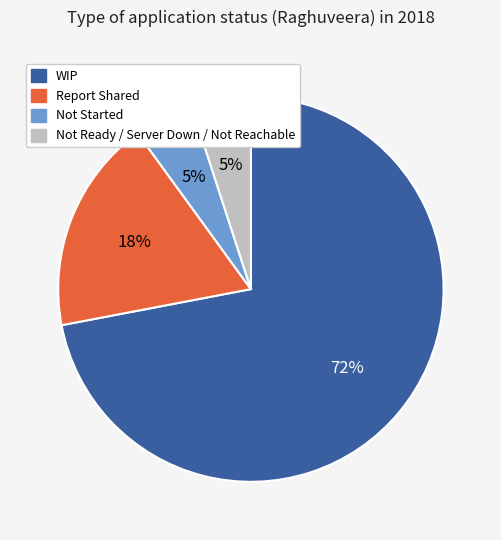

Is it true that Not Ready / Server Down / Not Reachable is 5% of the pie?

True